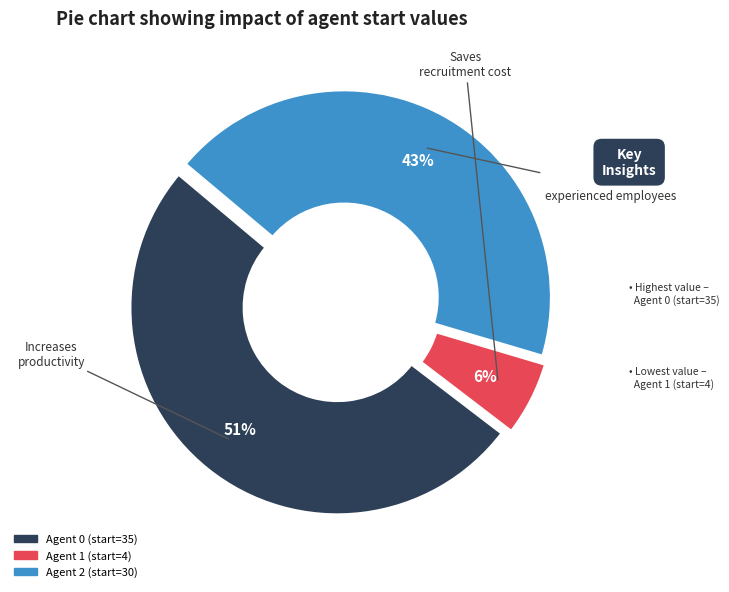

Count the number of slices in the pie.

3